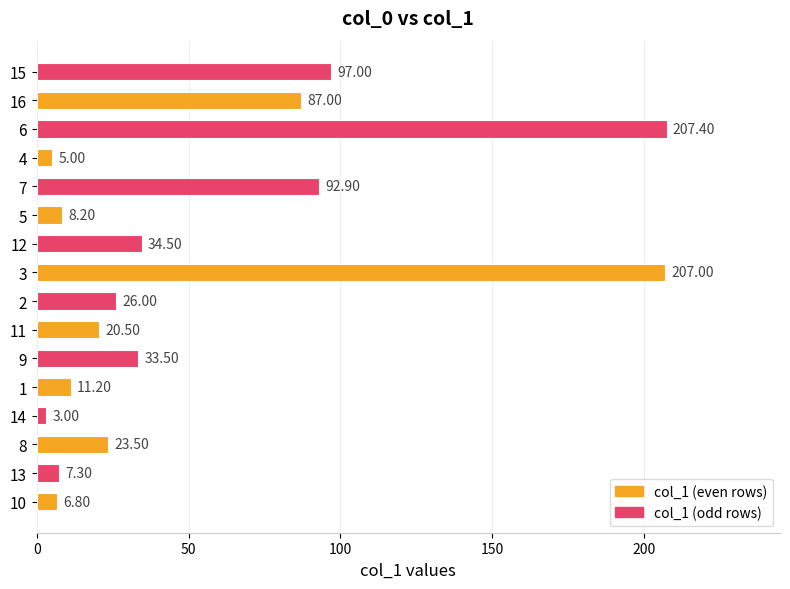

What is the sum of all values?

870.8